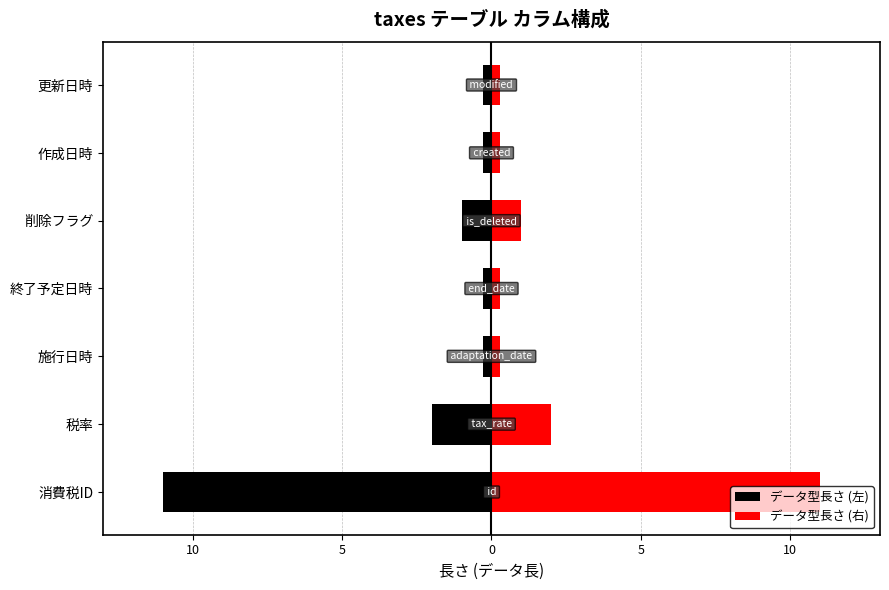

Does the chart contain stacked bars?

No